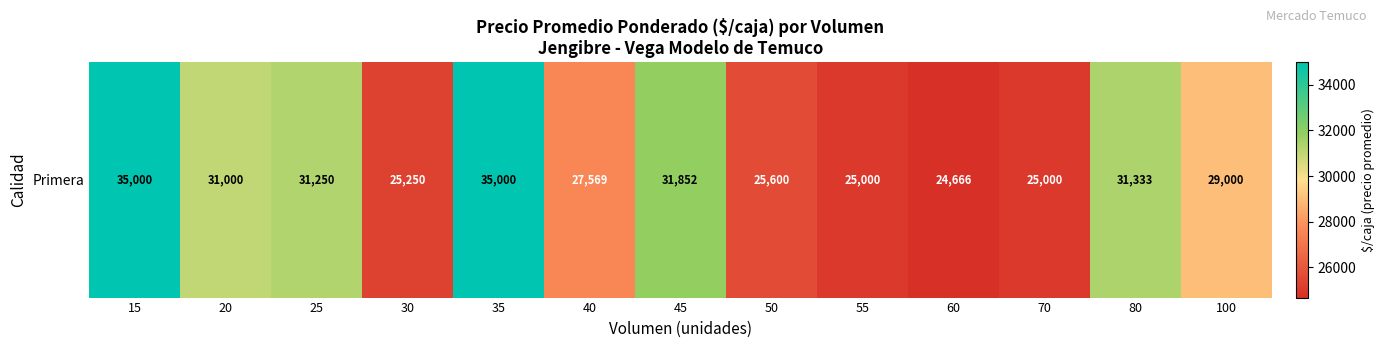

What is the maximum value shown in the chart?

35000.0